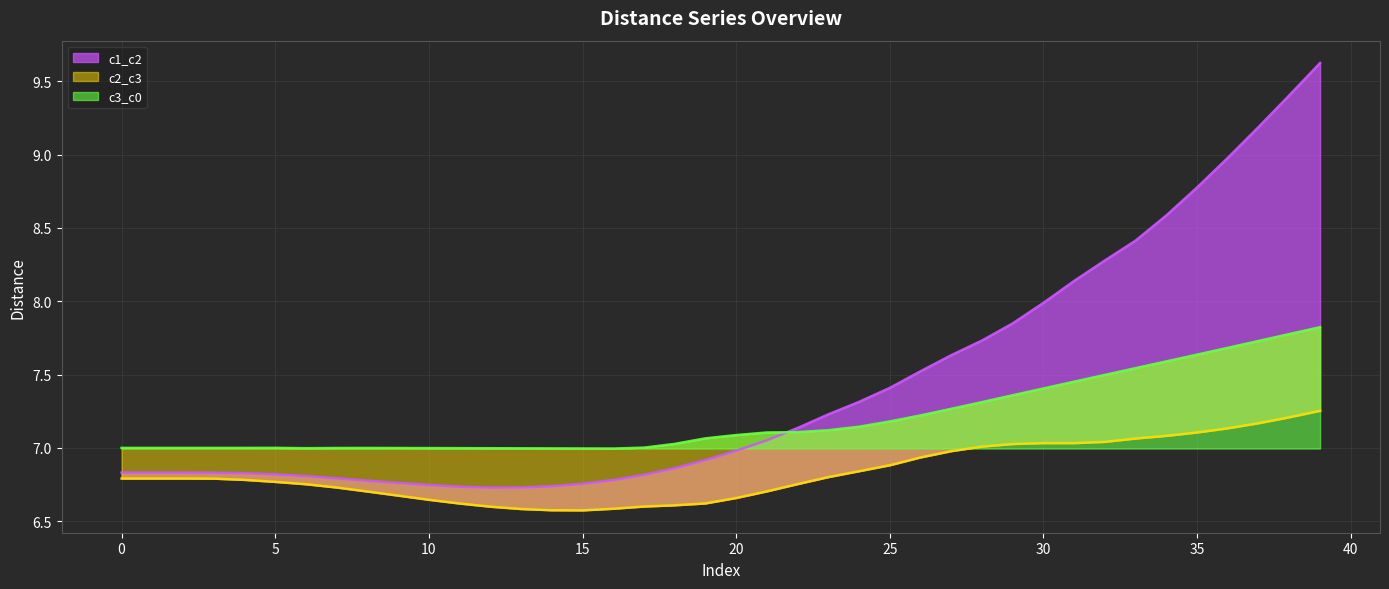

List the series in order of their overall mean, lowest first.

c2_c3, c3_c0, c1_c2